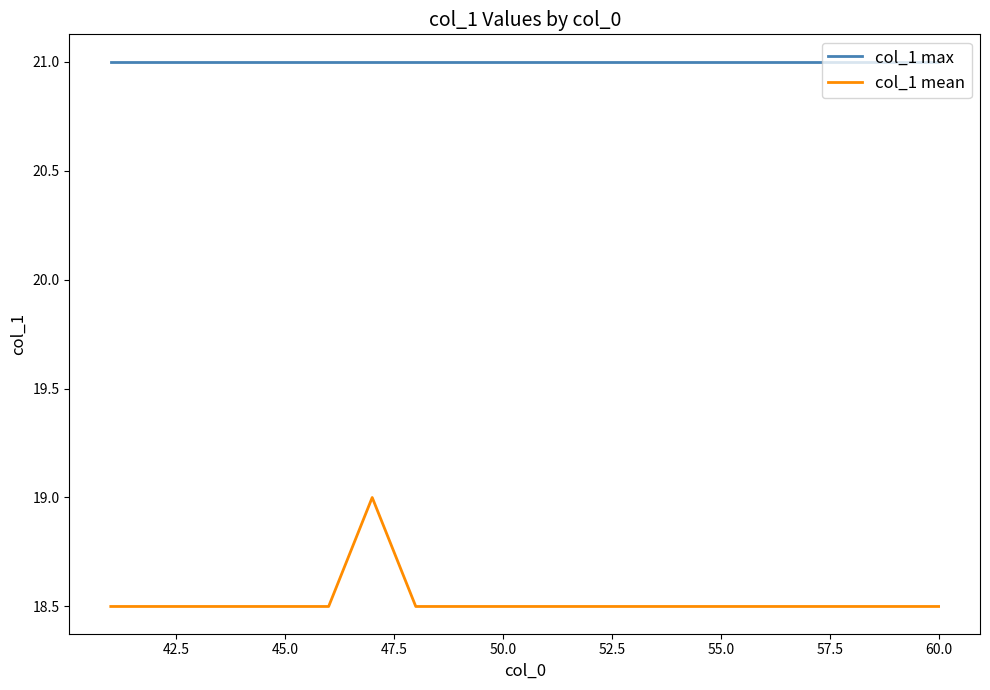

Which series has the largest range (max minus min)?

col_1 mean